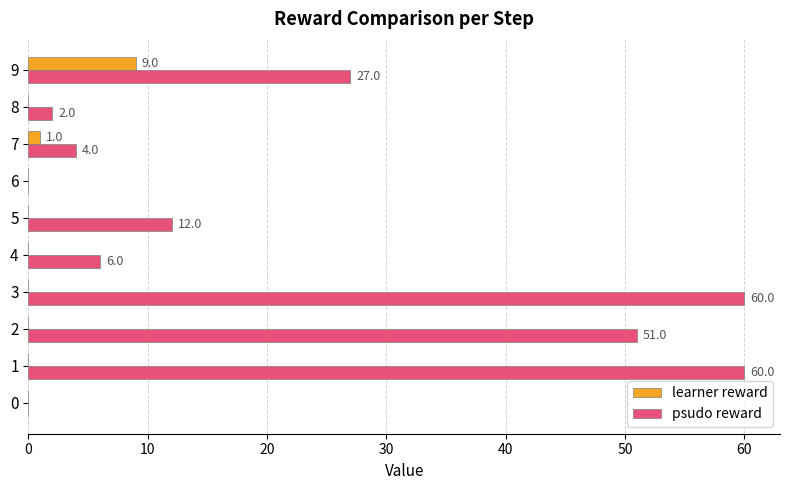

Is it true that learner reward equals 14 at 9?

False